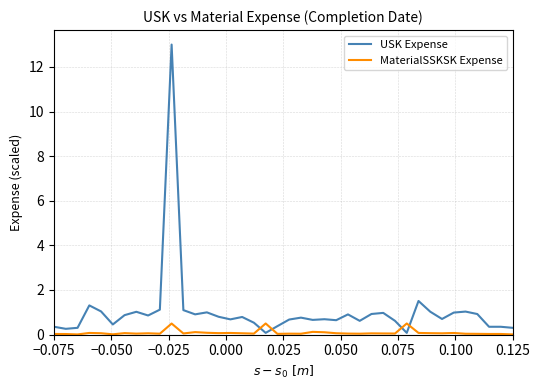

What is the highest value of the USK Expense series?

13.0